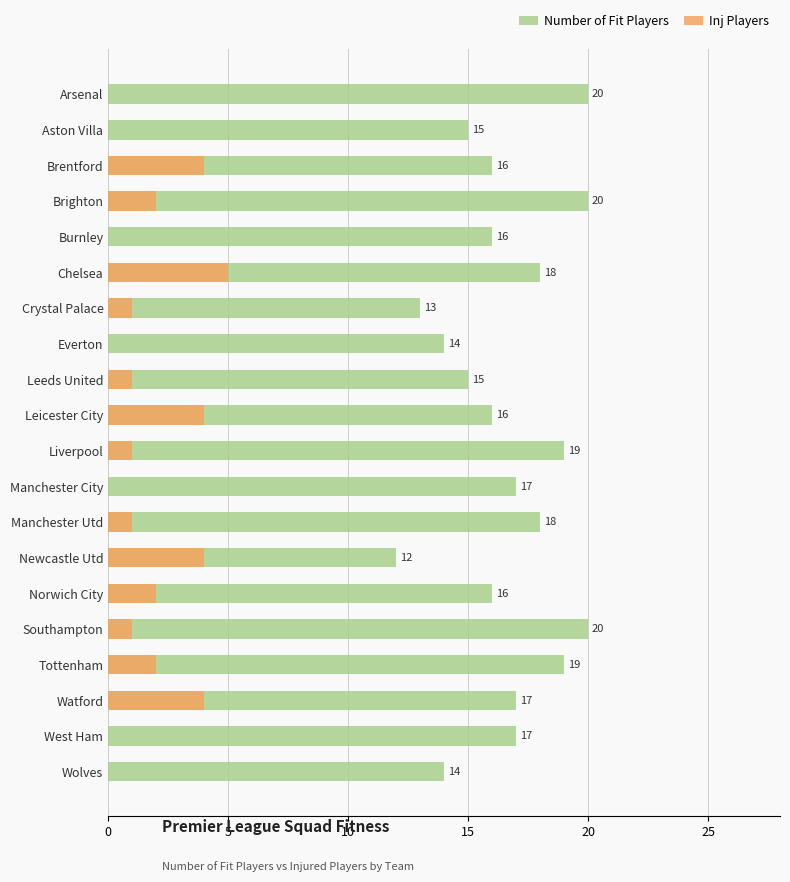

What are all the series names shown in the legend?

Number of Fit Players, Inj Players